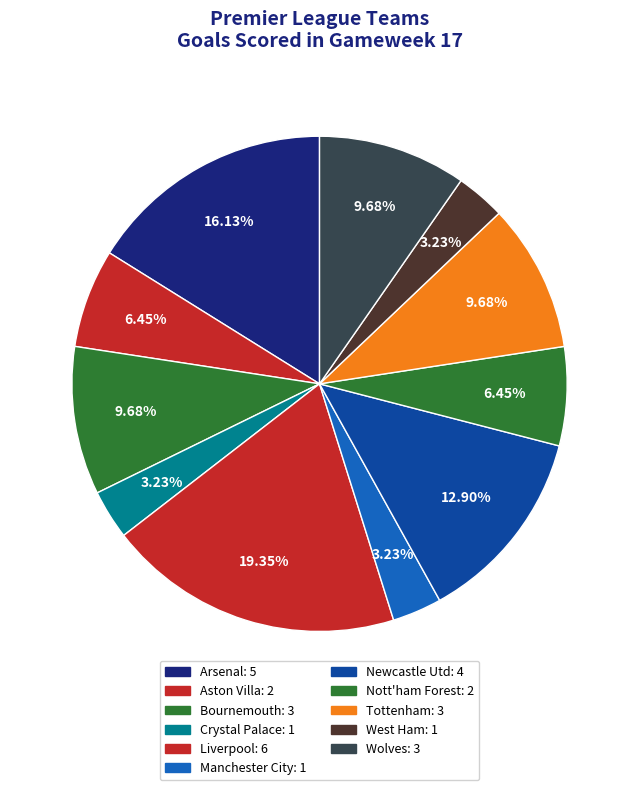

How many slices are in this pie chart?

11